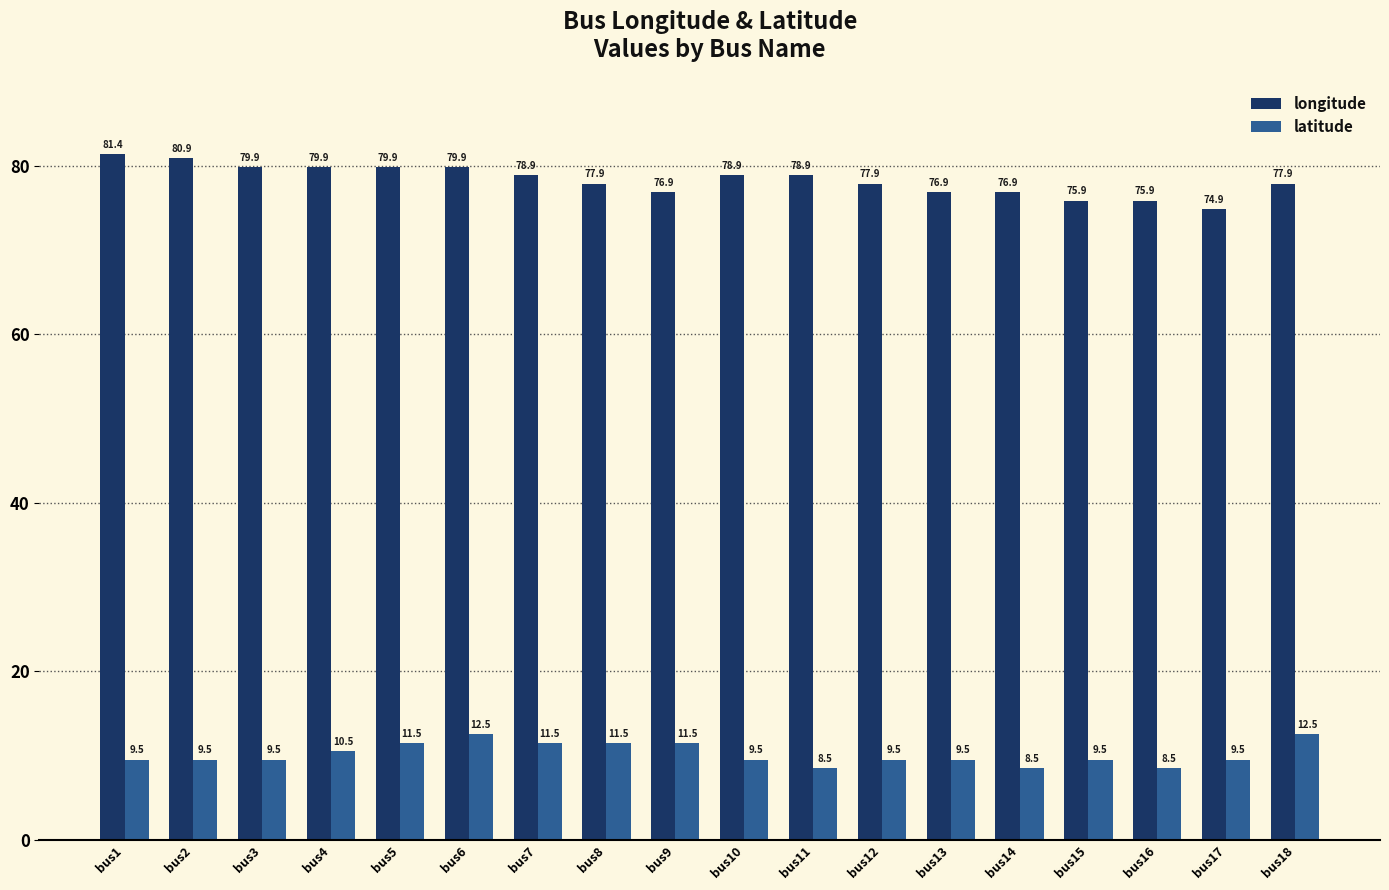

How many data points does each series have?

18